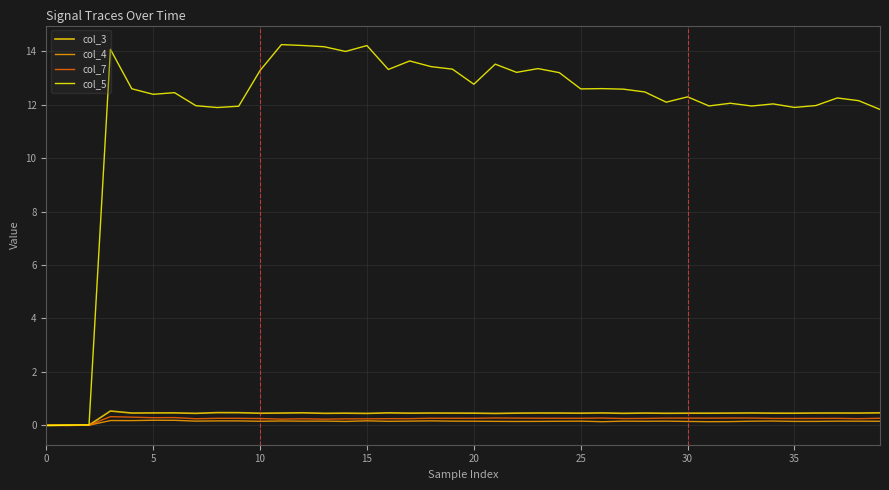

List the series in order of their peak value, lowest first.

col_4, col_7, col_3, col_5